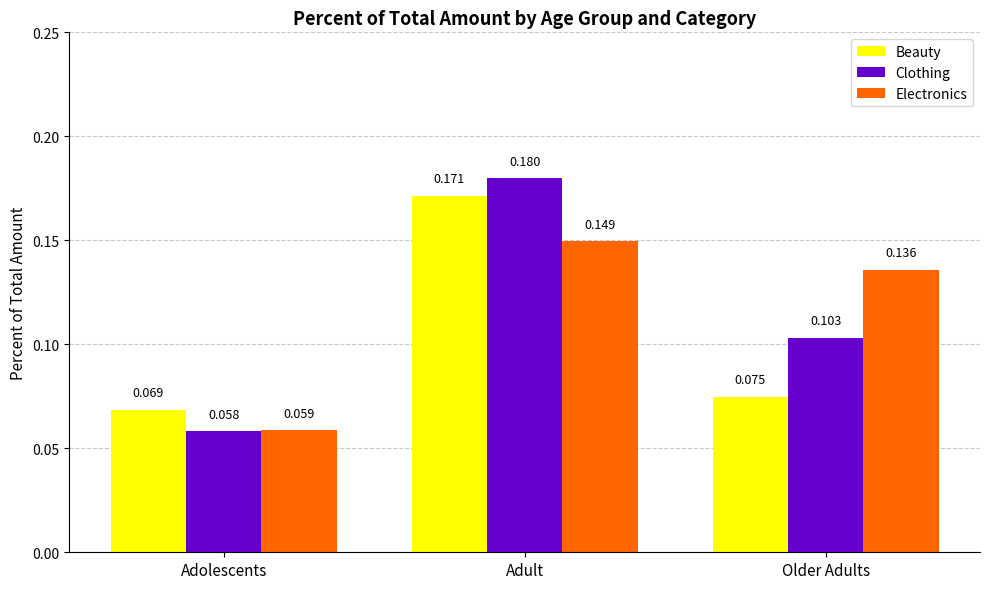

List the labels in order of Electronics value, smallest first.

Adolescents, Older Adults, Adult